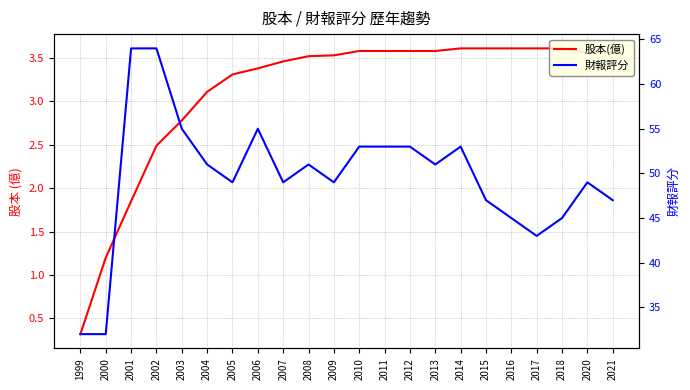

How many values in the 股本(億) series exceed 3?

17